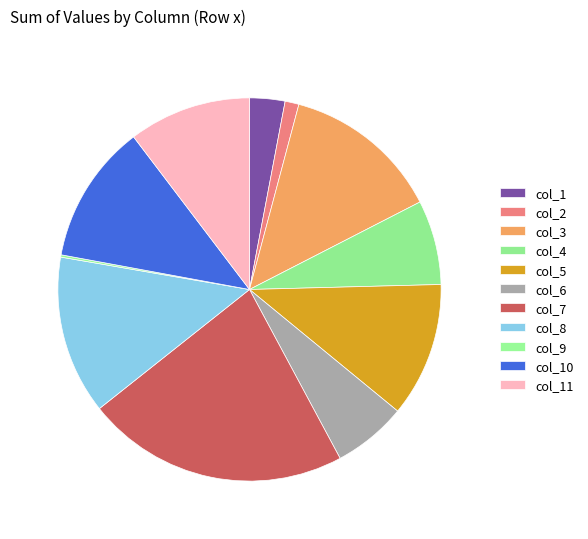

What percentage is the col_4 slice, to the nearest percent?

7%